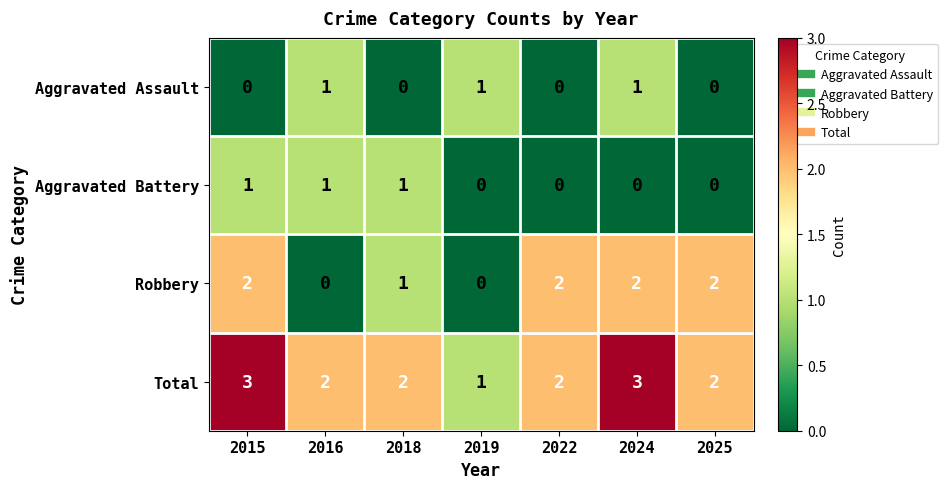

True or false: Robbery has a value of 1 at 2018.

True